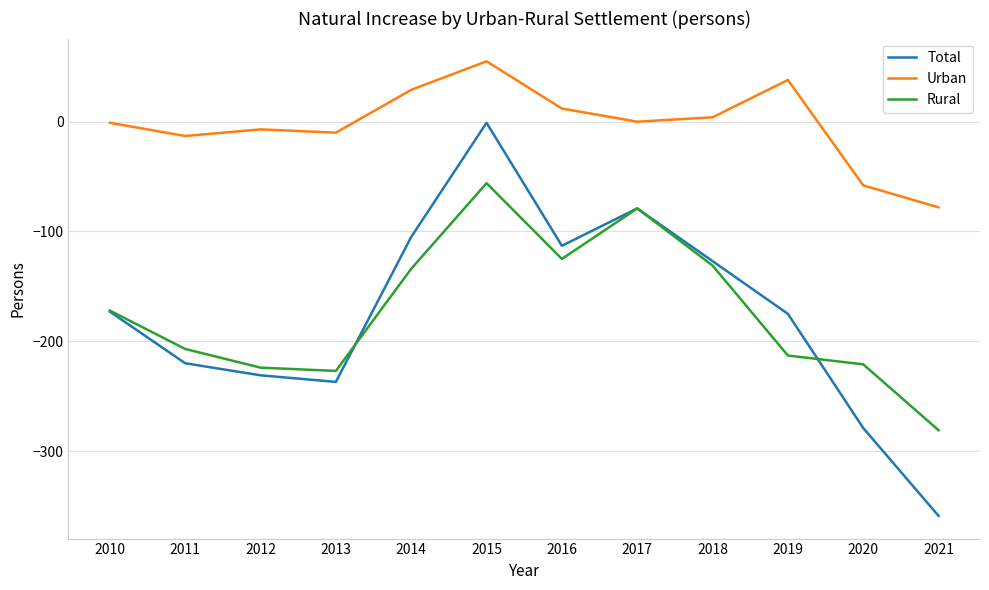

What are all the series names shown in the legend?

Total, Urban, Rural